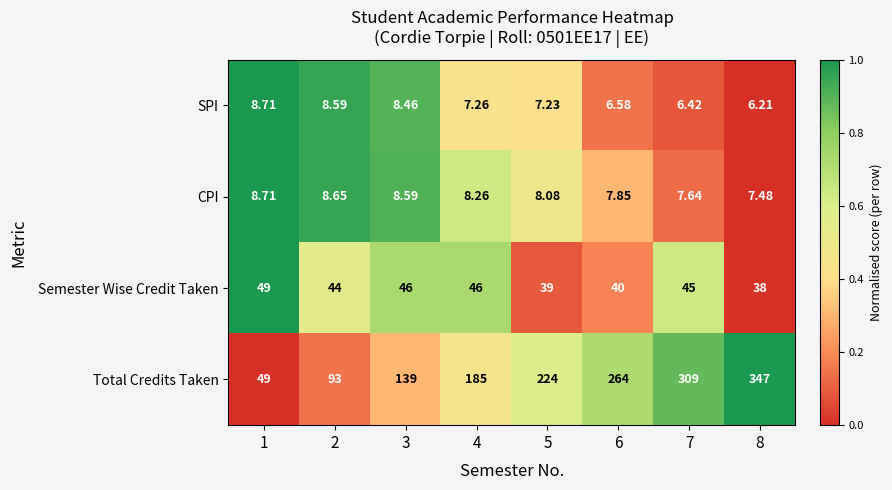

Is the value of CPI at 4 greater than the value of Semester Wise Credit Taken at 1?

No